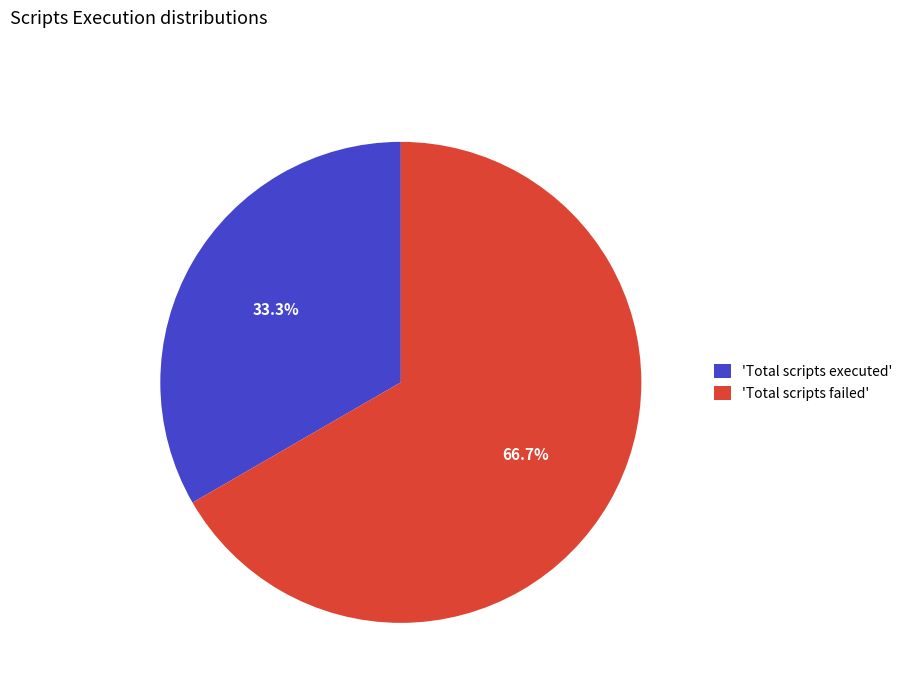

How many segments does this pie chart have?

2